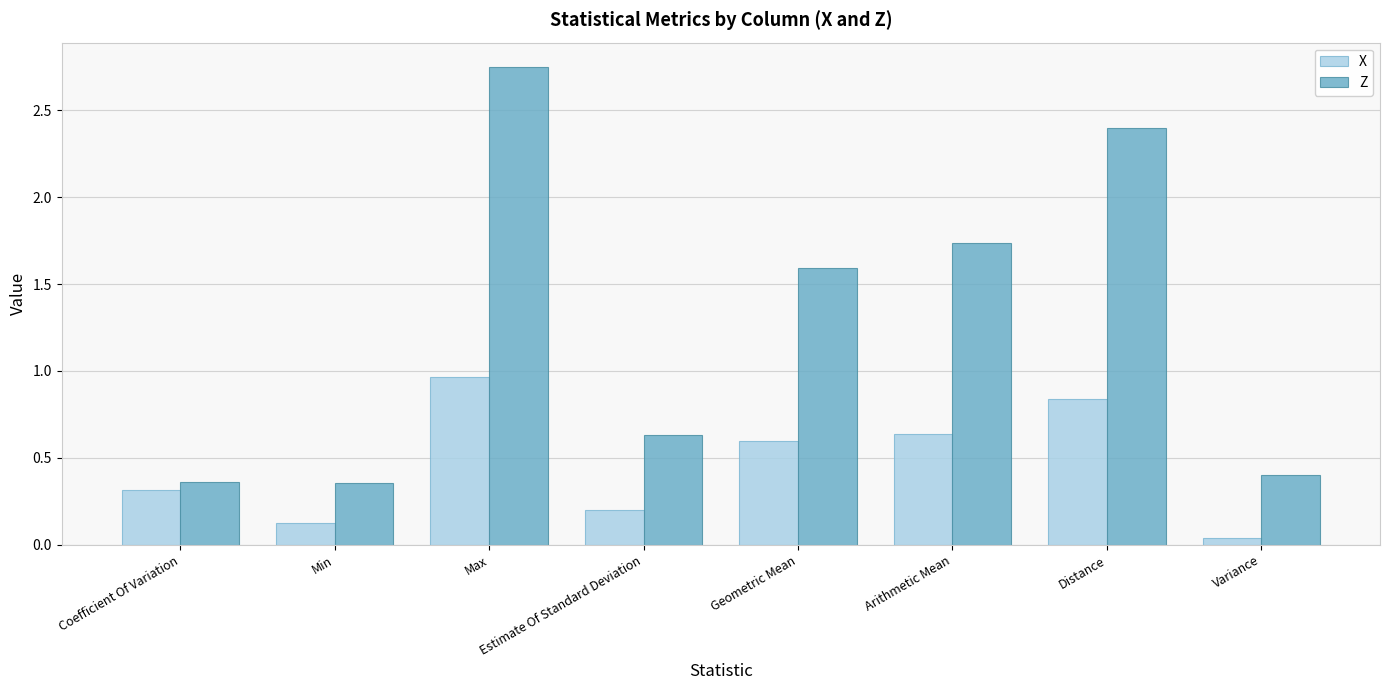

What is the total value across all series at Max?

3.7